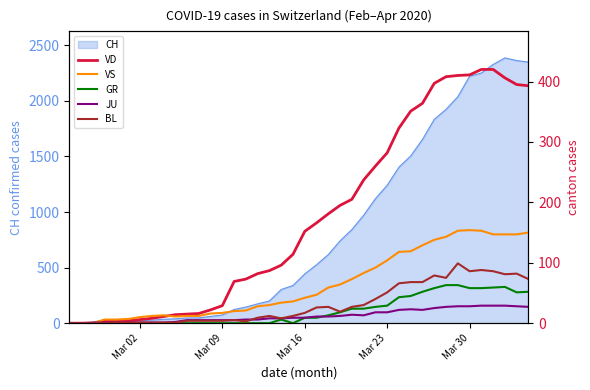

What is the average value of the GR series?

21